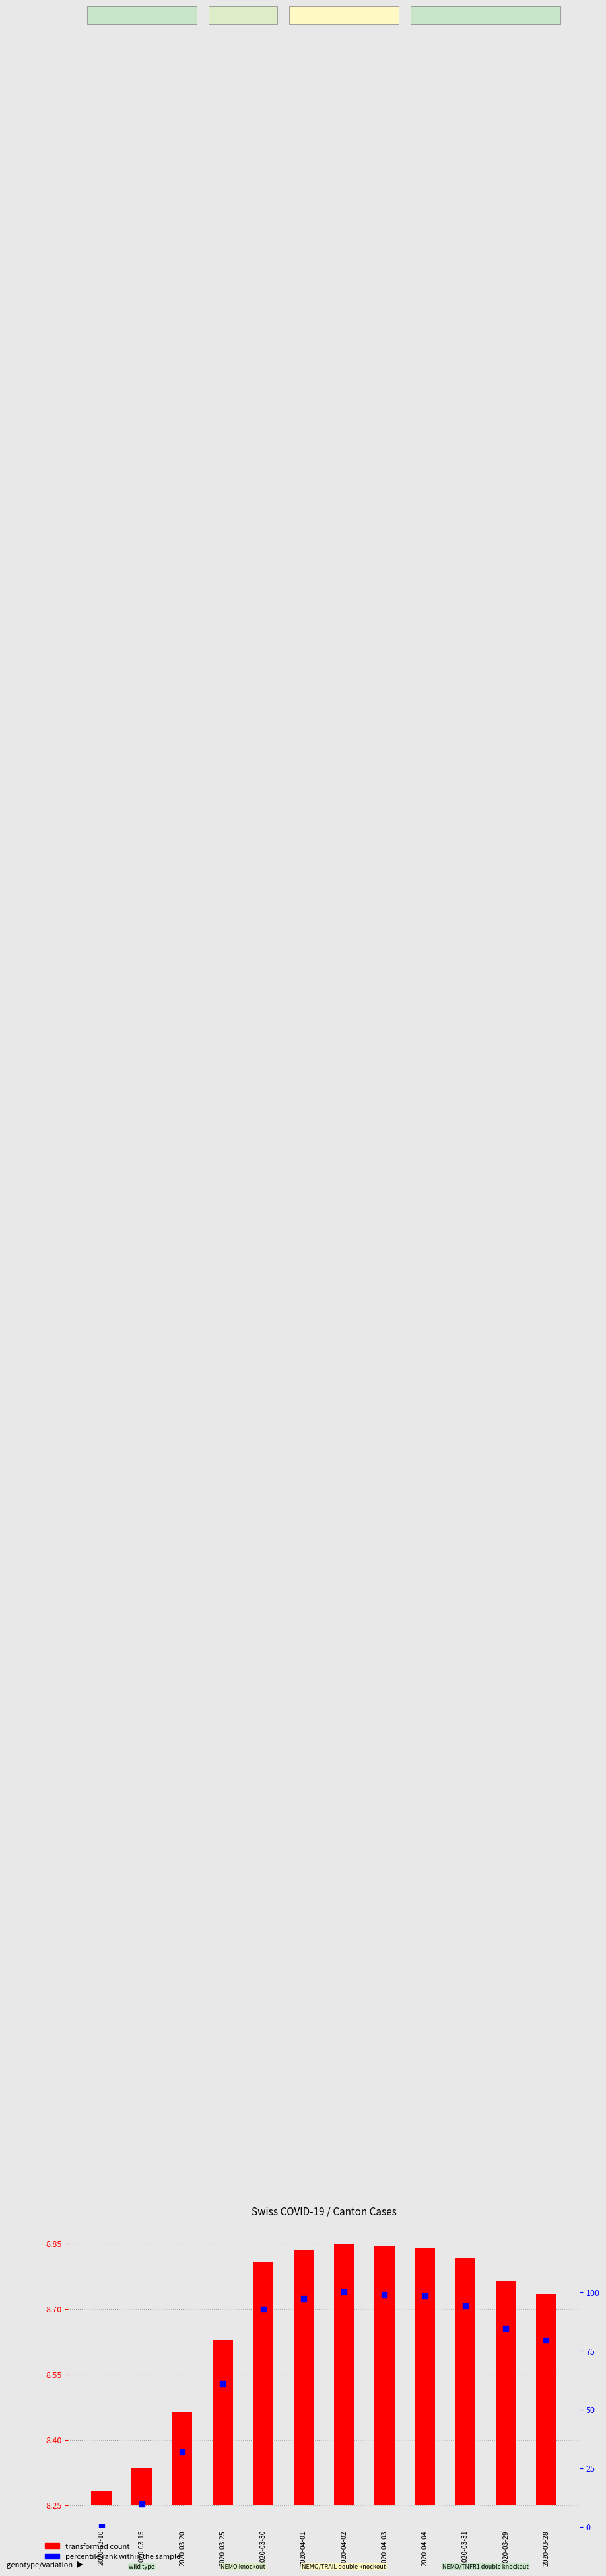

Which series has the largest total across all categories?

percentile rank within the sample